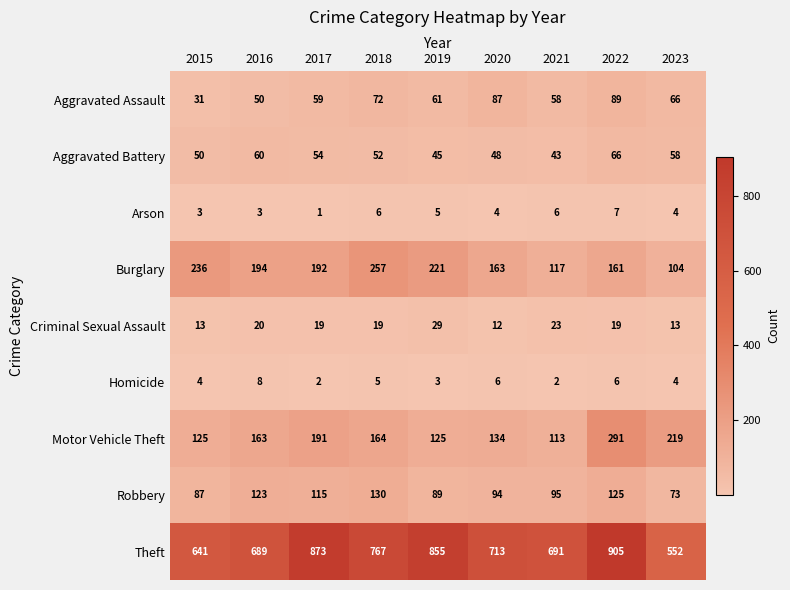

What is the sum of all Burglary values?

1645